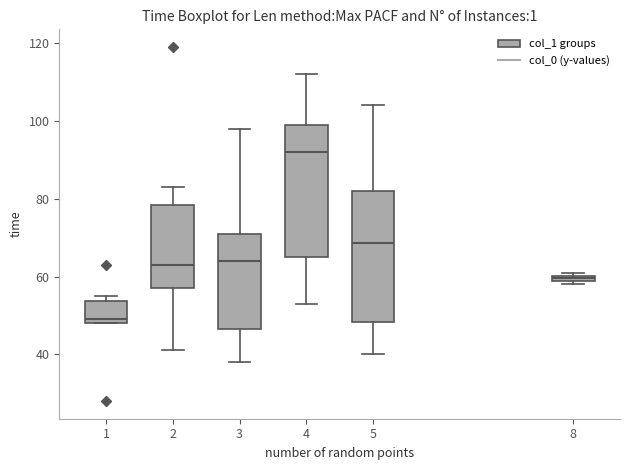

Which box has the lowest median line?

1